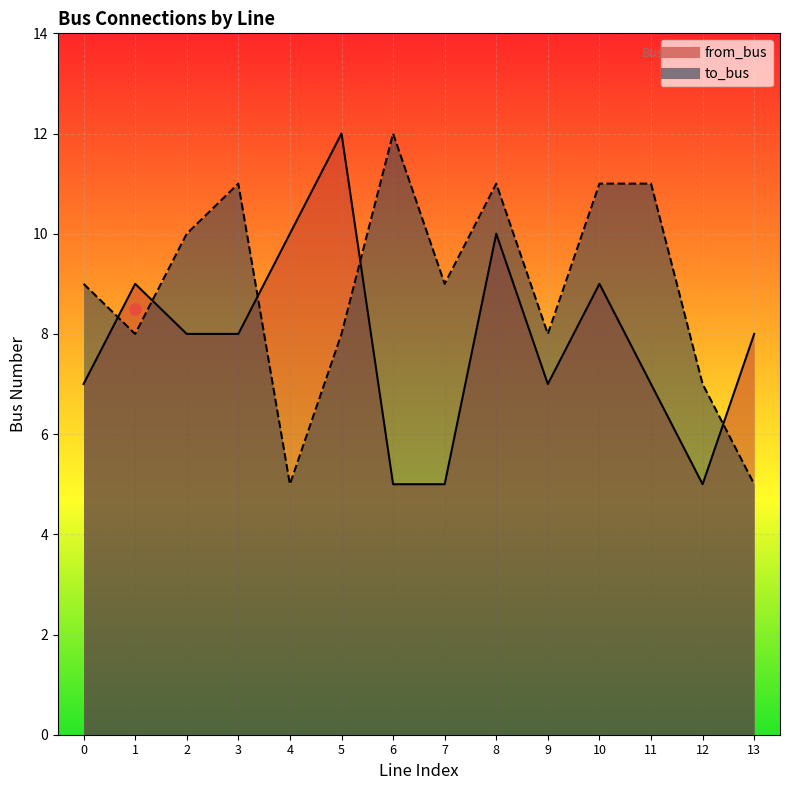

How many lines are shown in the chart?

2